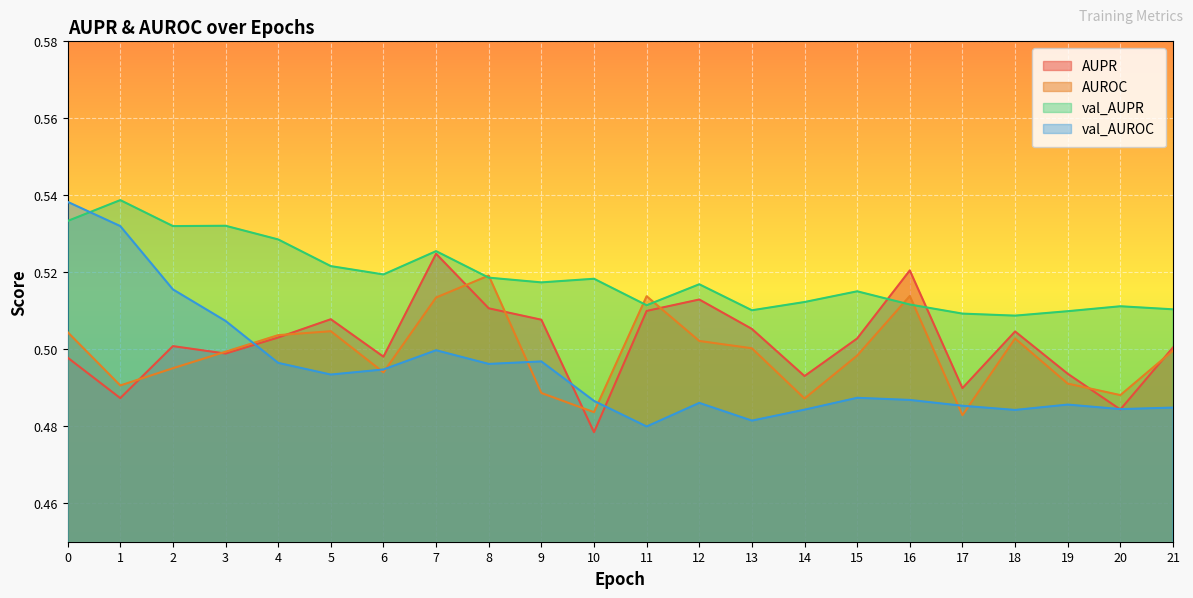

What value does the AUROC series have at 19?

0.5